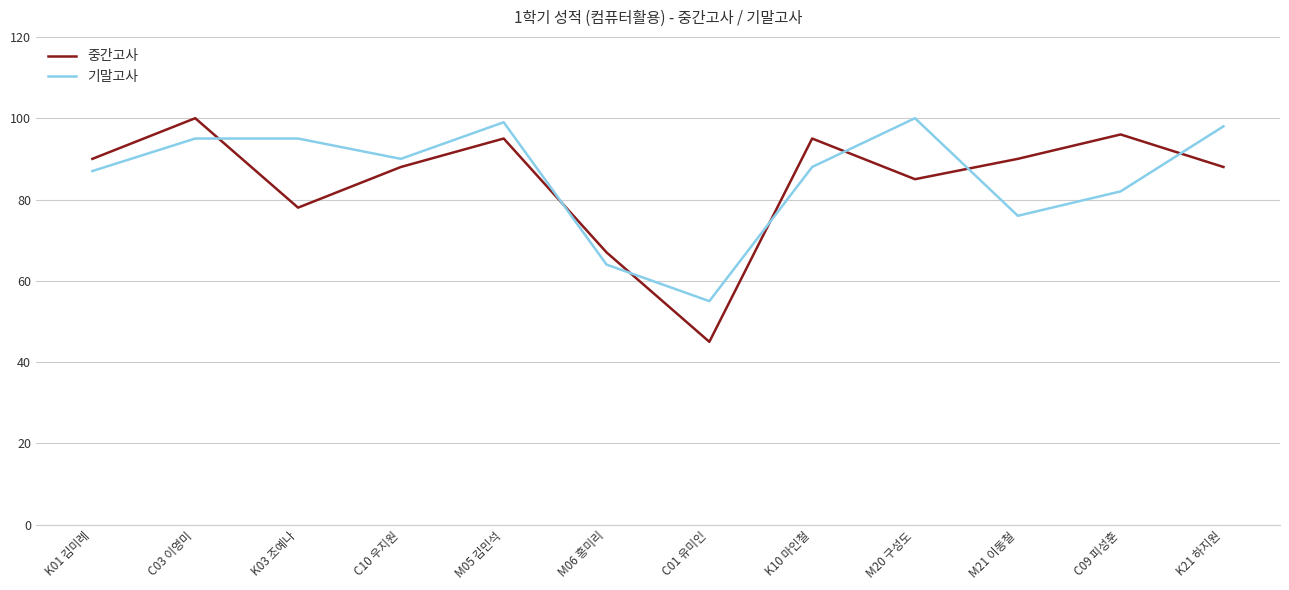

Which series ends up on top after the final intersection of 중간고사 and 기말고사?

기말고사